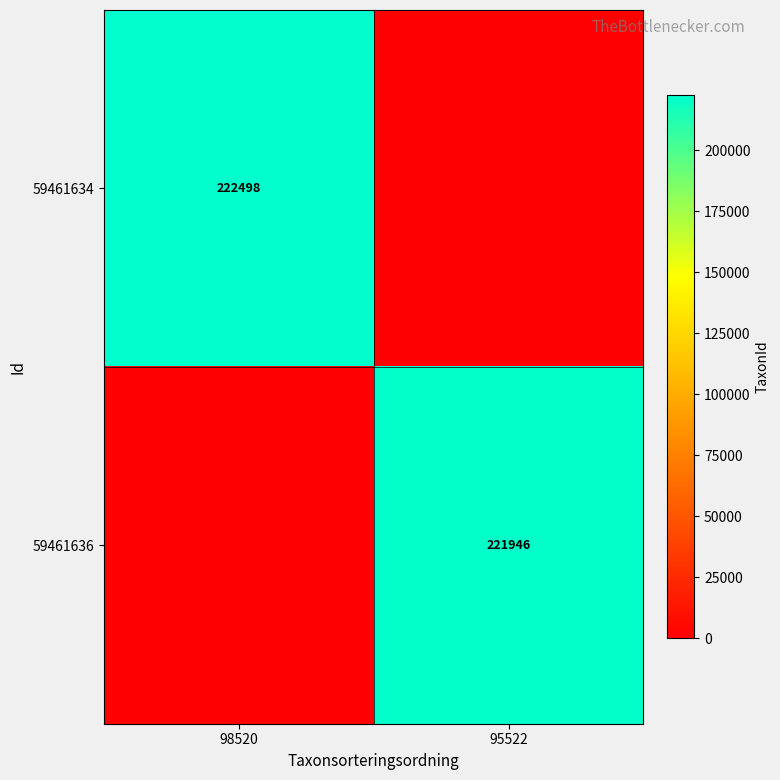

The 59461636 series shows 319907 at 95522. True or false?

False